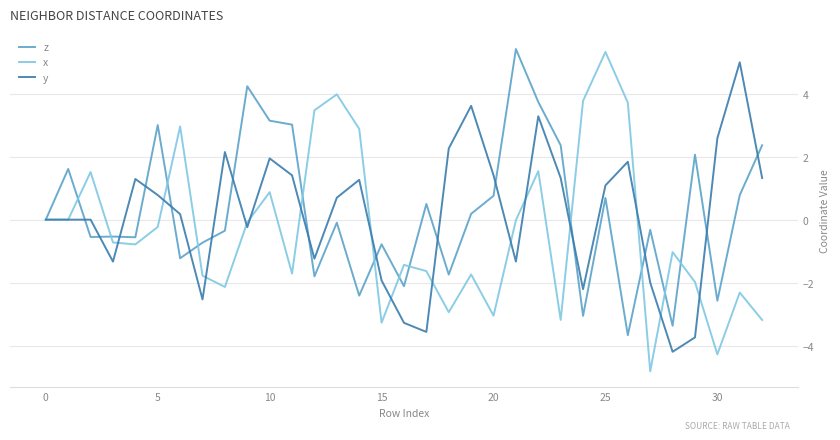

What is the minimum value shown in the chart?

-4.8